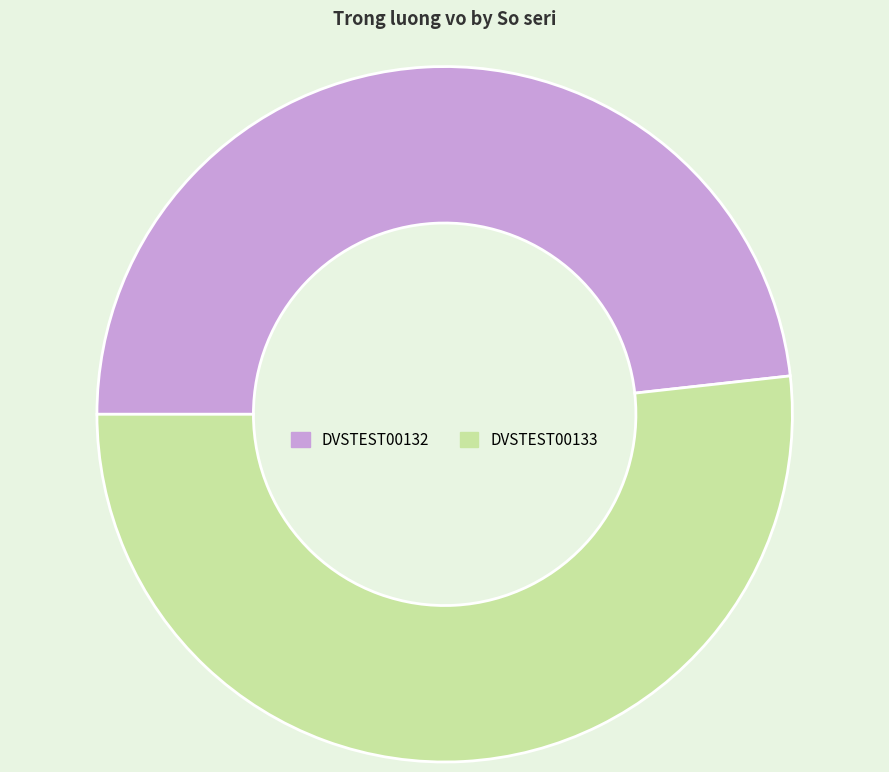

Is DVSTEST00133 the majority of the pie?

Yes